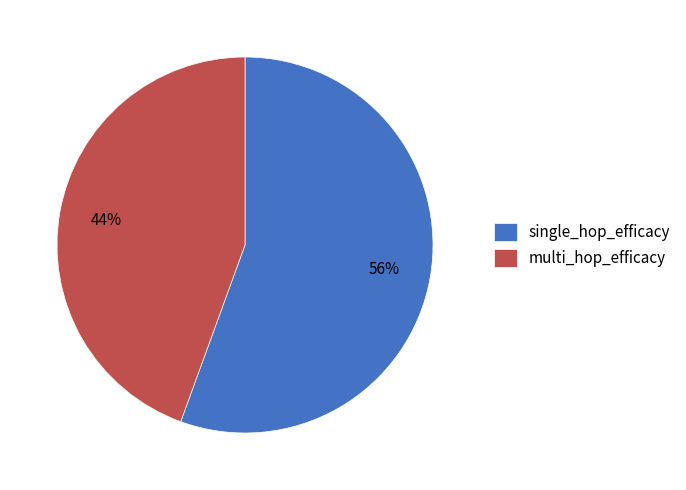

The single_hop_efficacy slice represents 66% of the pie. True or false?

False